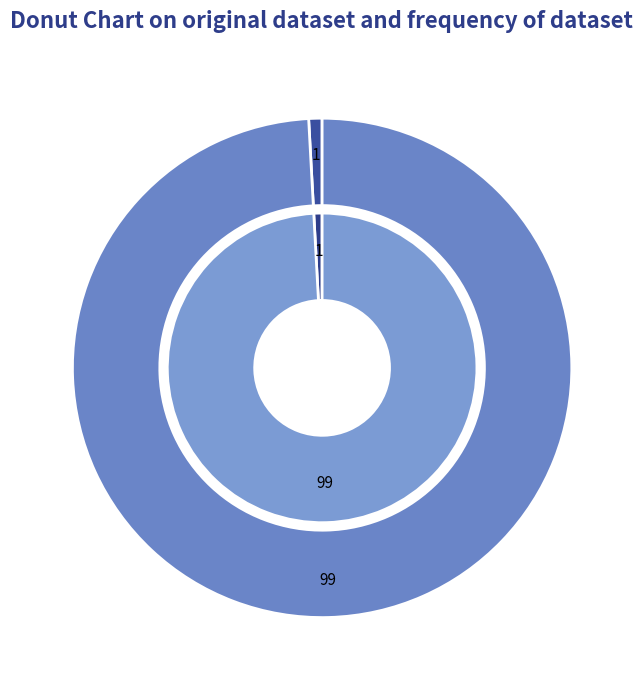

What percentage is the mean_test_R-squared slice, to the nearest percent?

1%